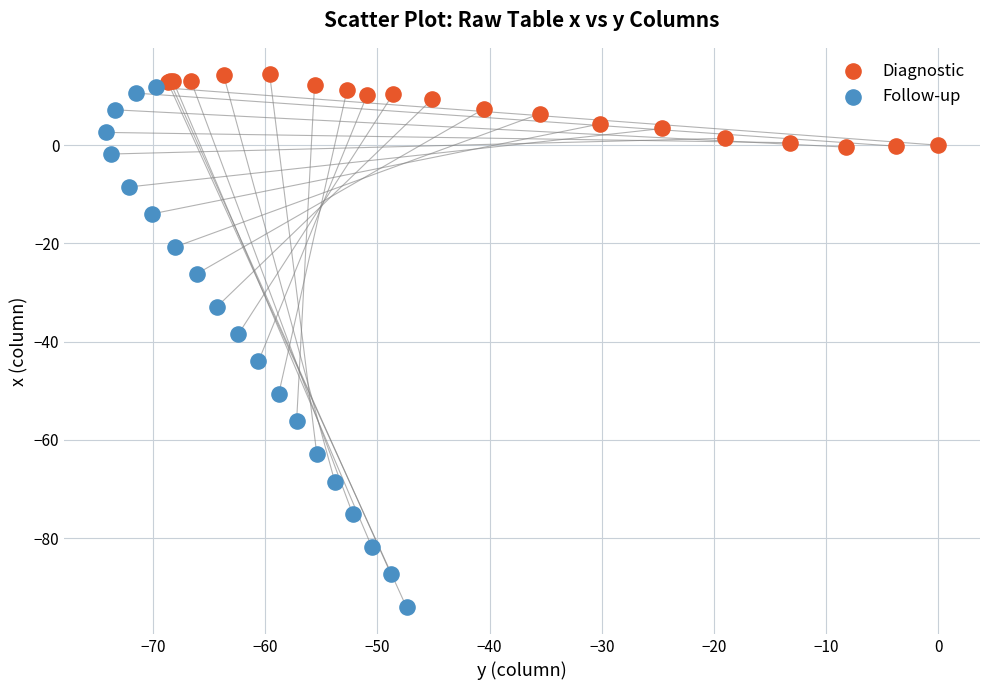

Which series has the widest spread of Y values?

Follow-up